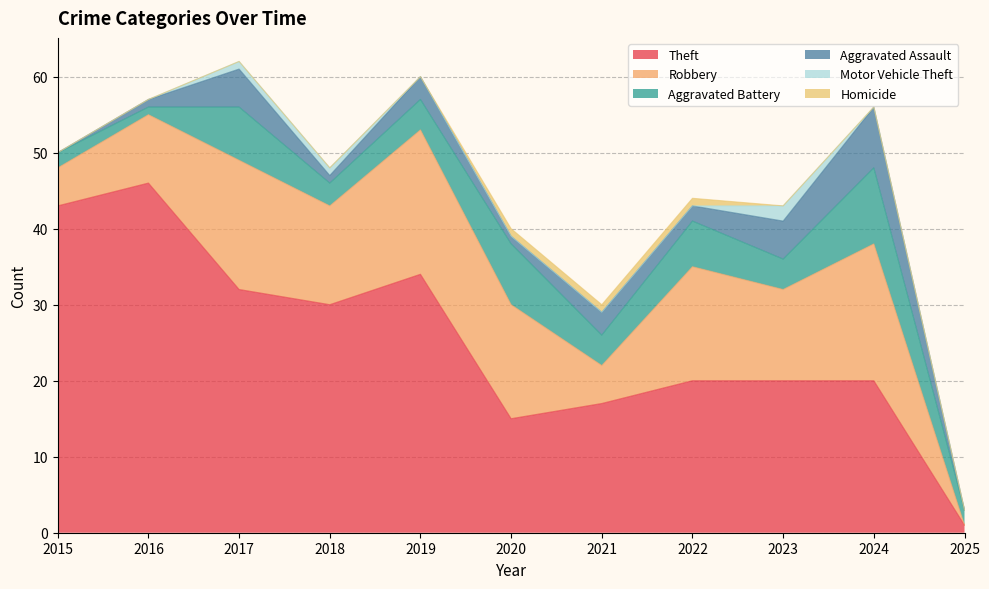

How many interior local valleys does the Aggravated Battery series have?

4